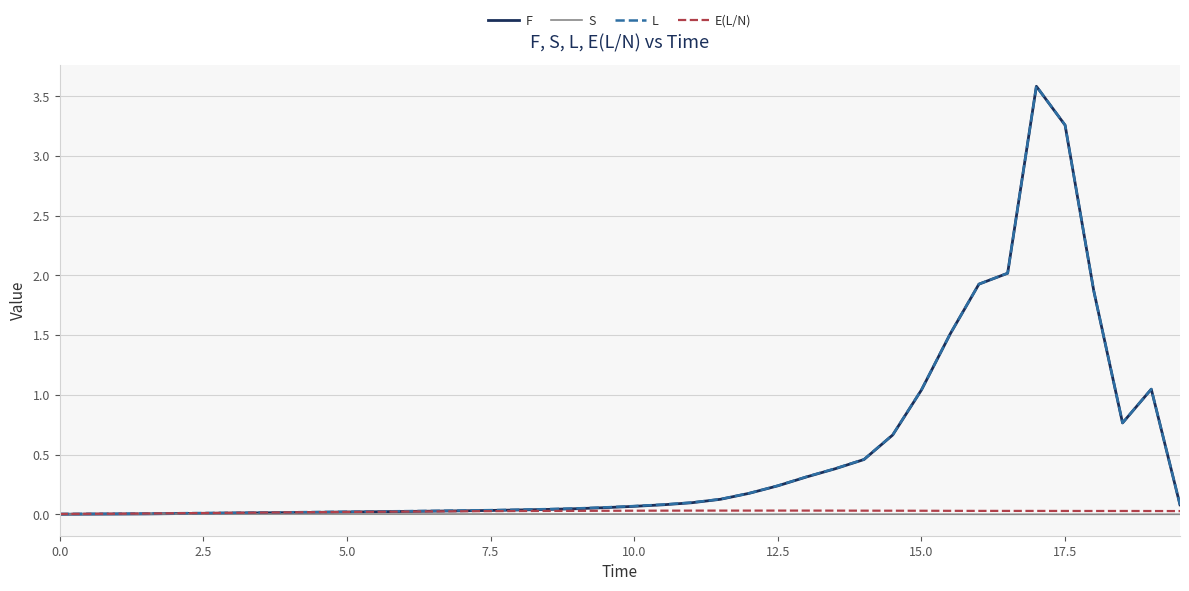

Count the number of categories in the chart.

40